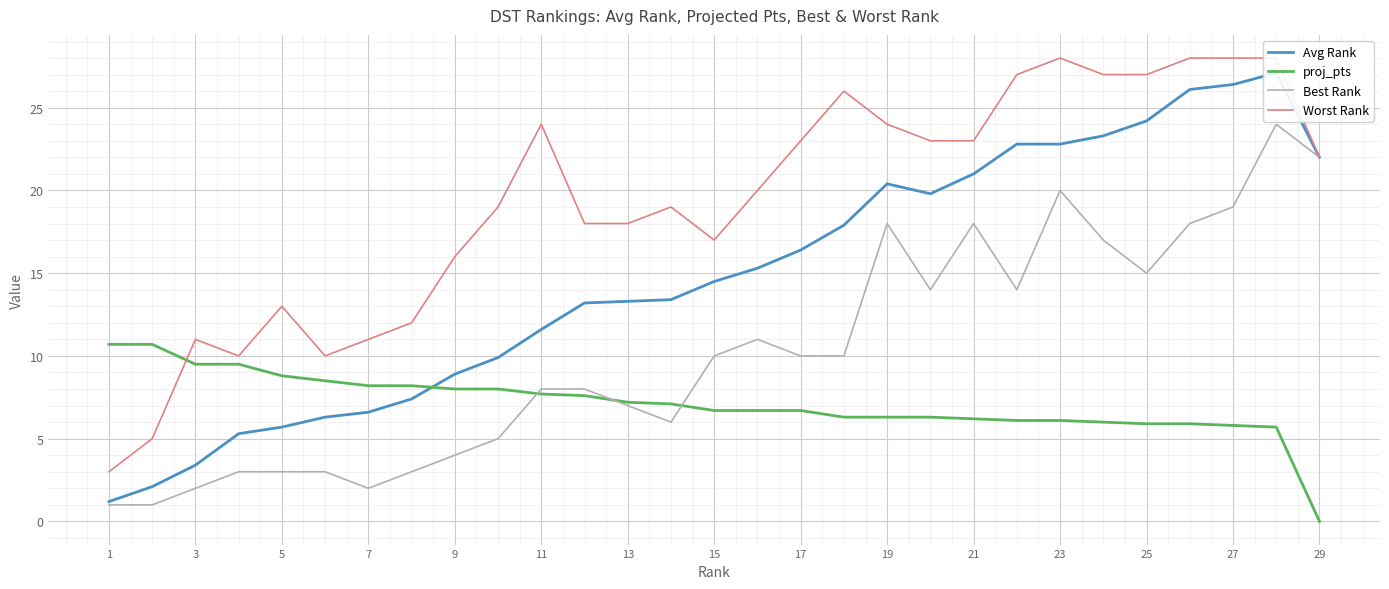

Is the value of Best Rank at 20 greater than the value of Avg Rank at 27?

Yes